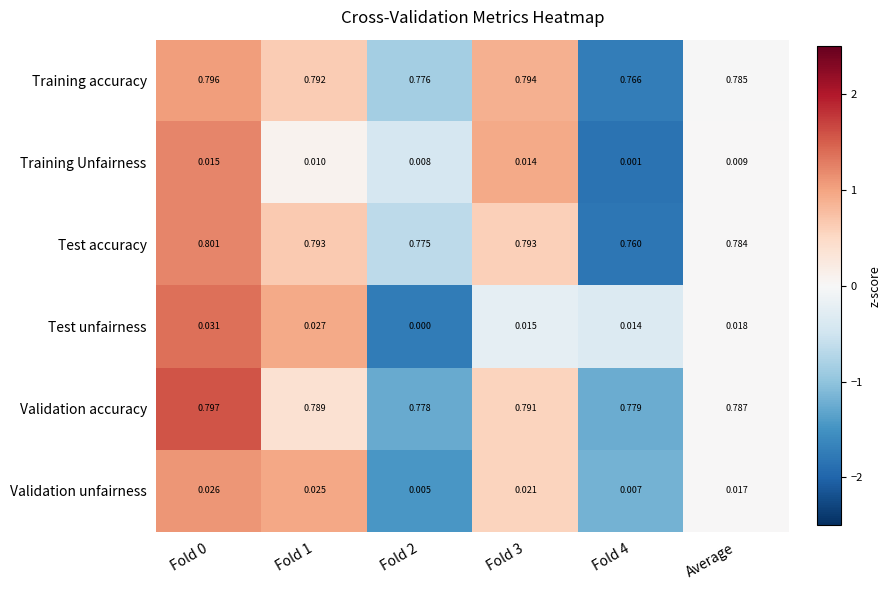

How many categories are shown in the chart?

6